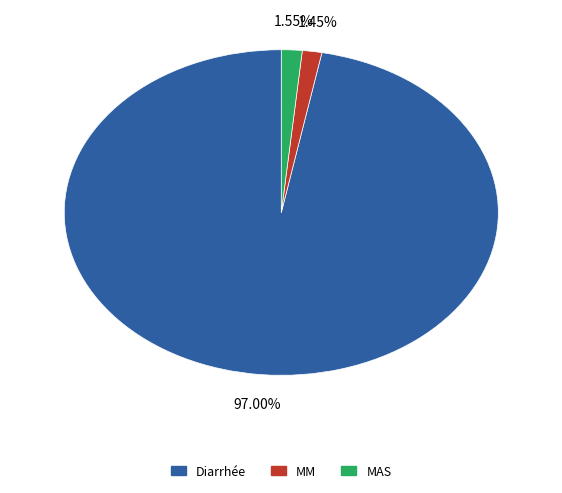

How many slices are in this pie chart?

3